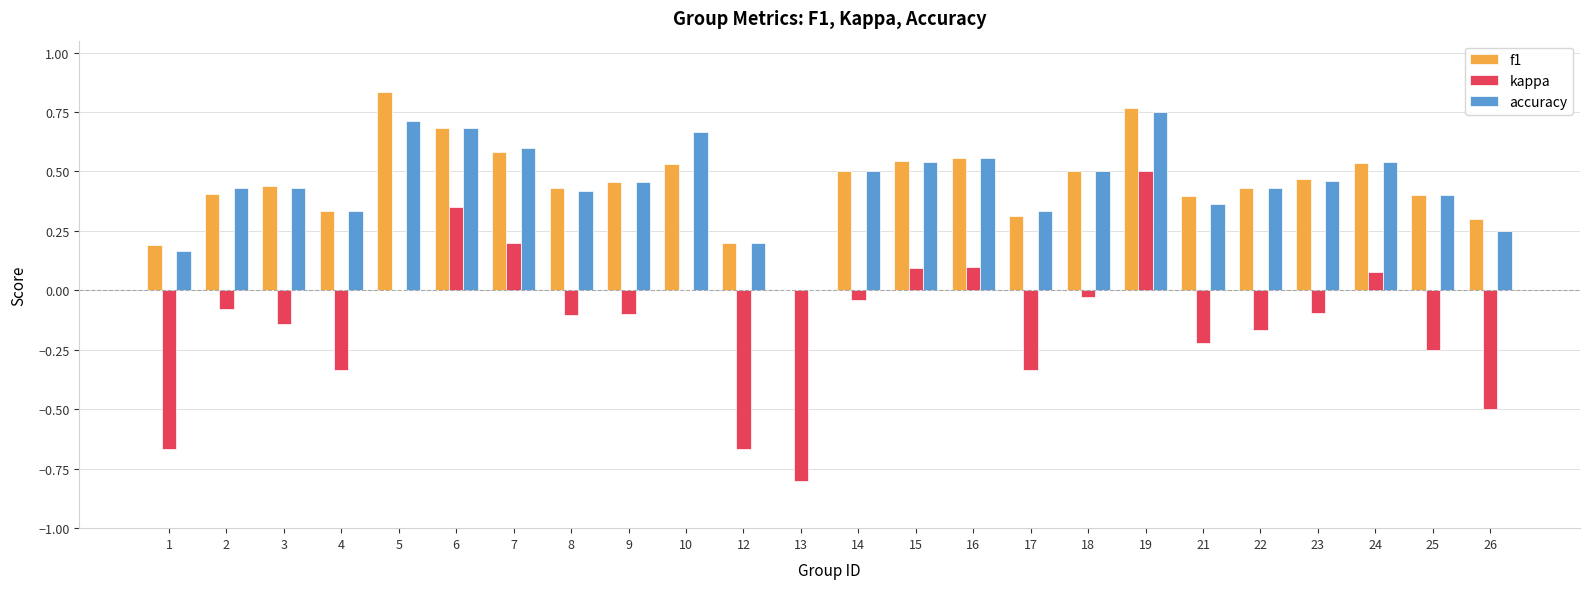

Does the chart contain stacked bars?

No